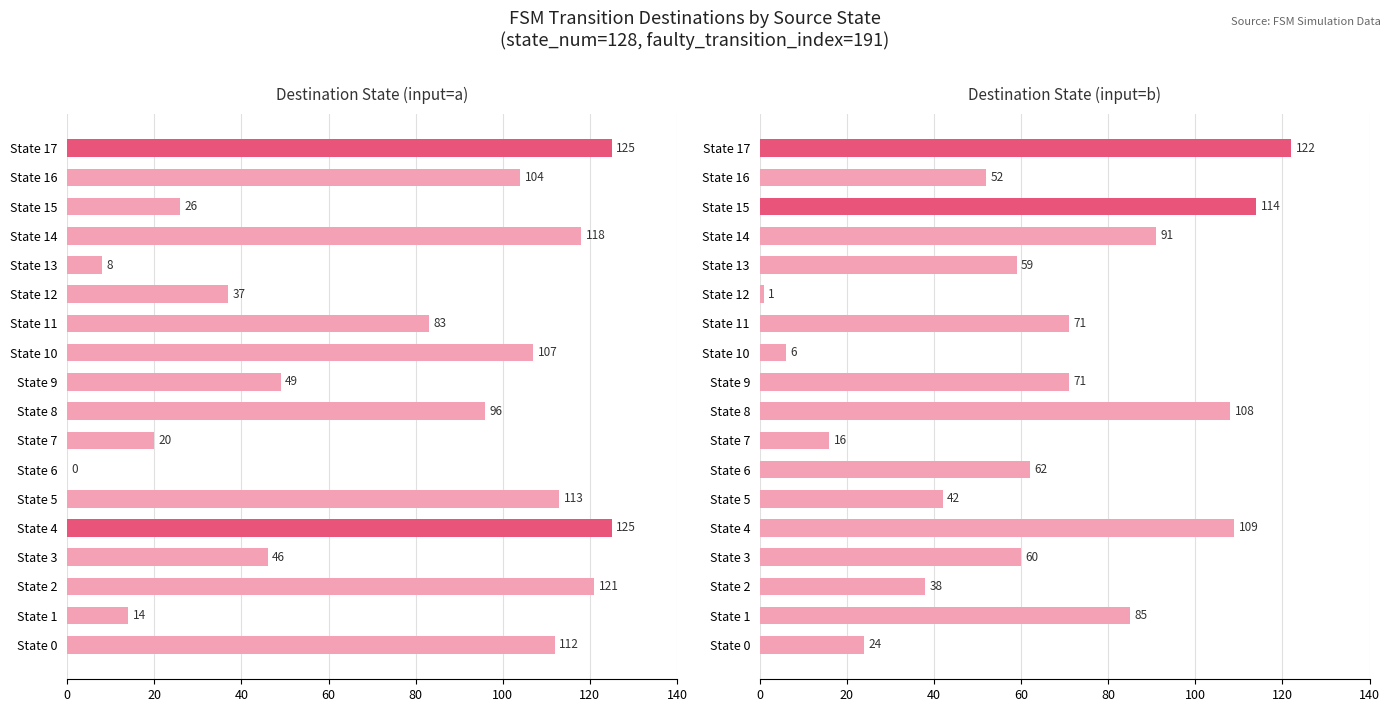

What is the difference between the second highest and minimum values in the input=a series?

125